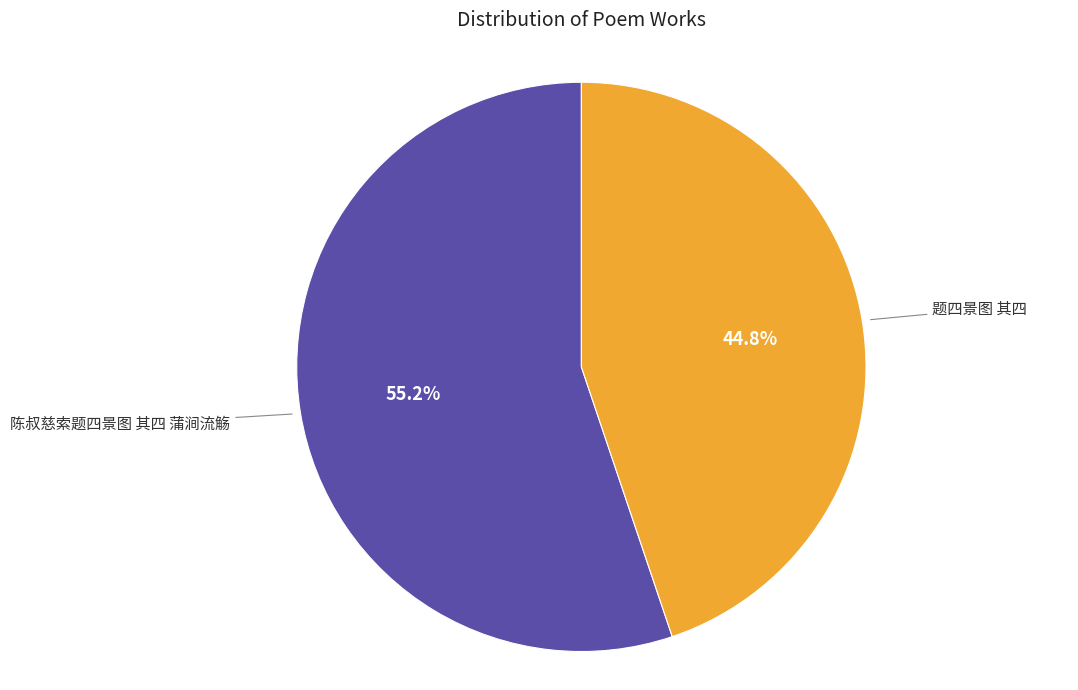

Is there a majority slice in this chart?

Yes